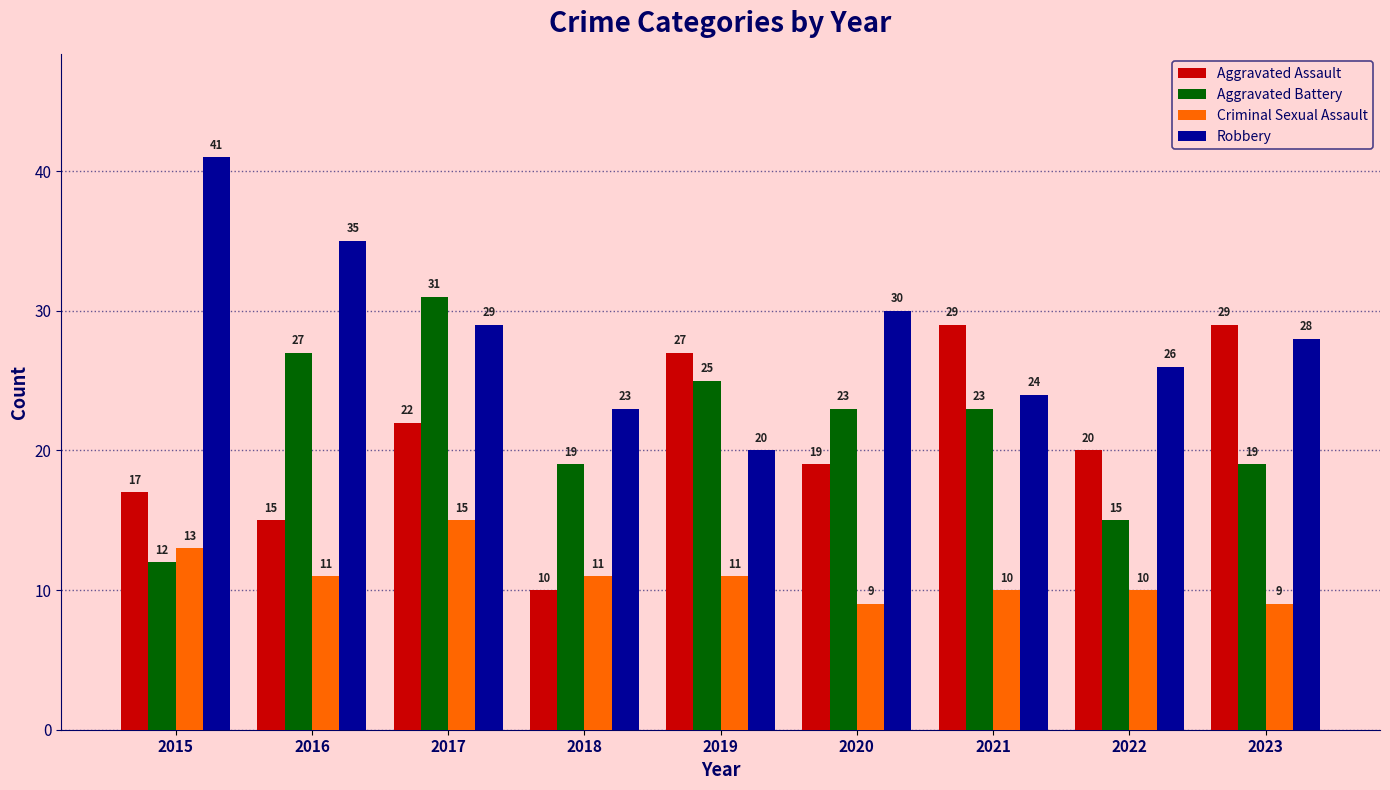

Is it true that Aggravated Battery equals 12 at 2015?

True